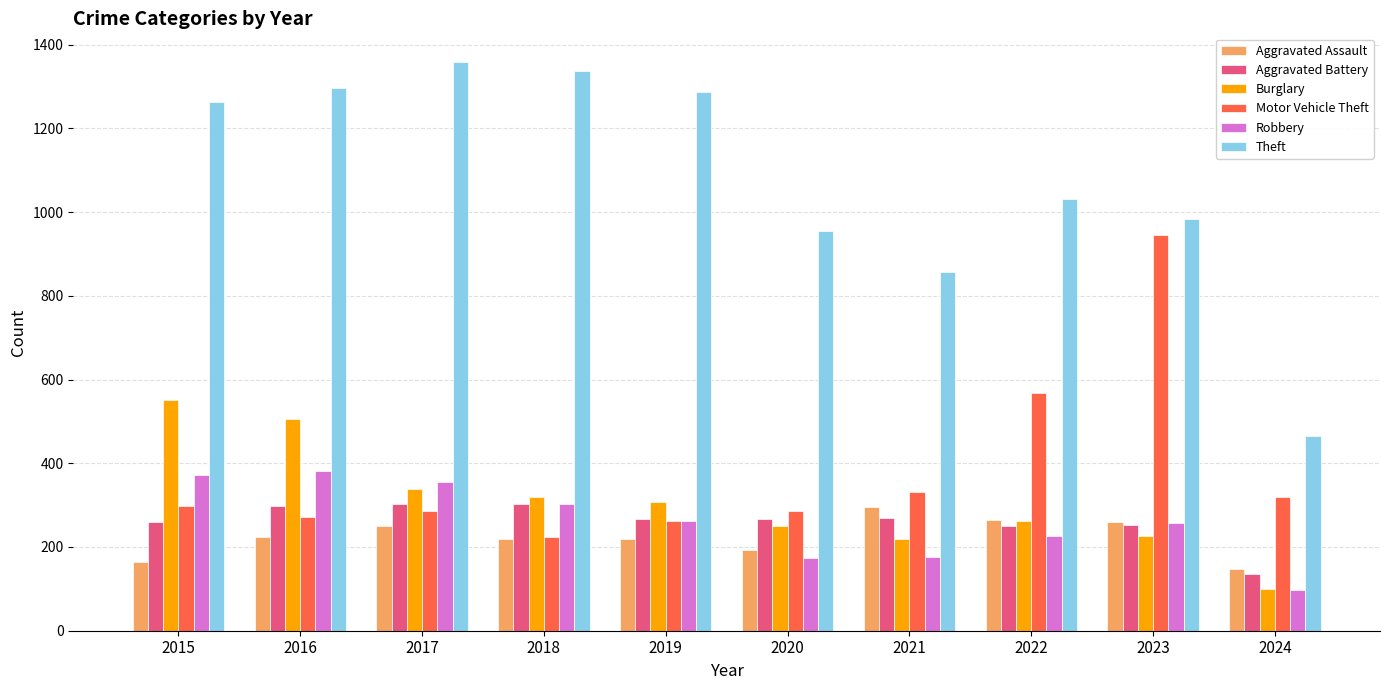

Which series has the largest total across all categories?

Theft